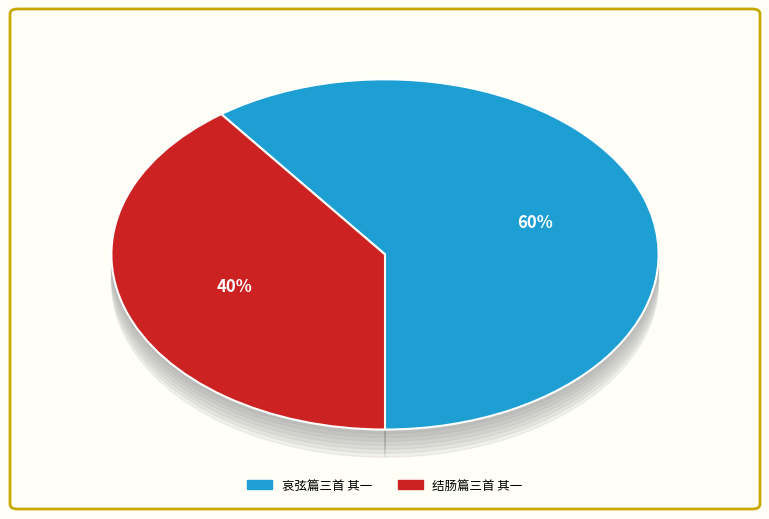

Is there a majority slice in this chart?

Yes